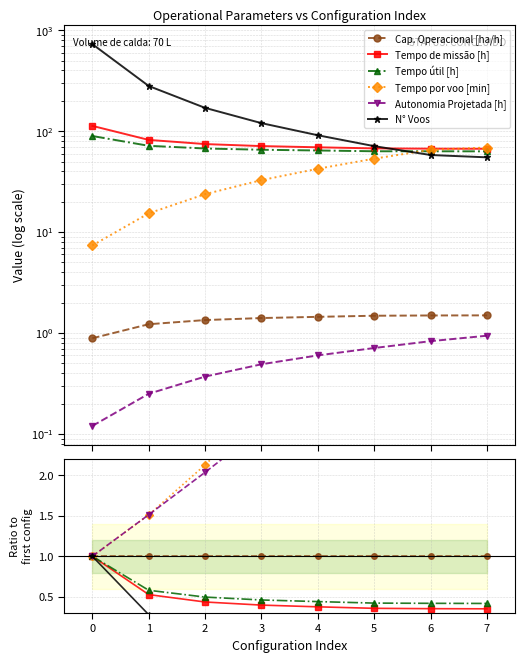

Which series changed the most between 0 and 1?

N° Voos